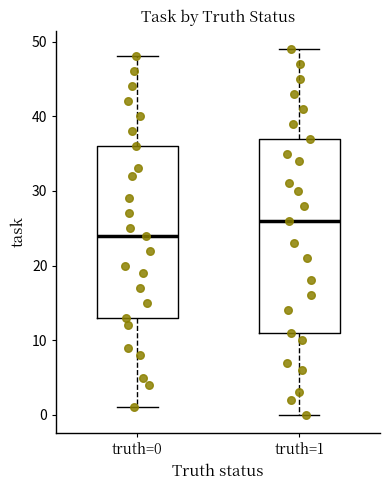

Which box's median line is the highest?

truth=1